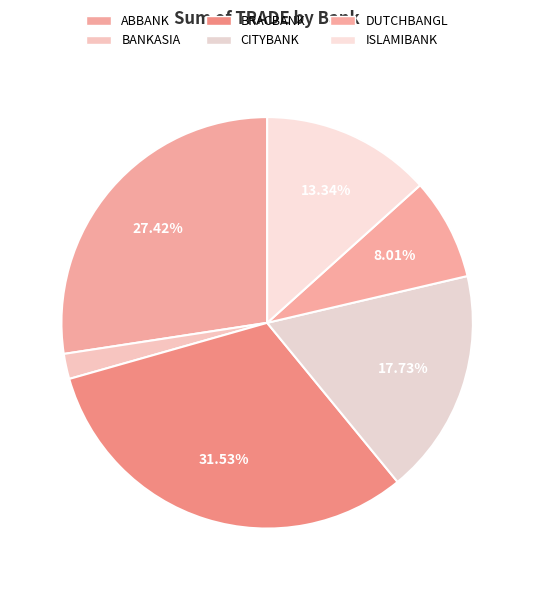

How many segments does this pie chart have?

6